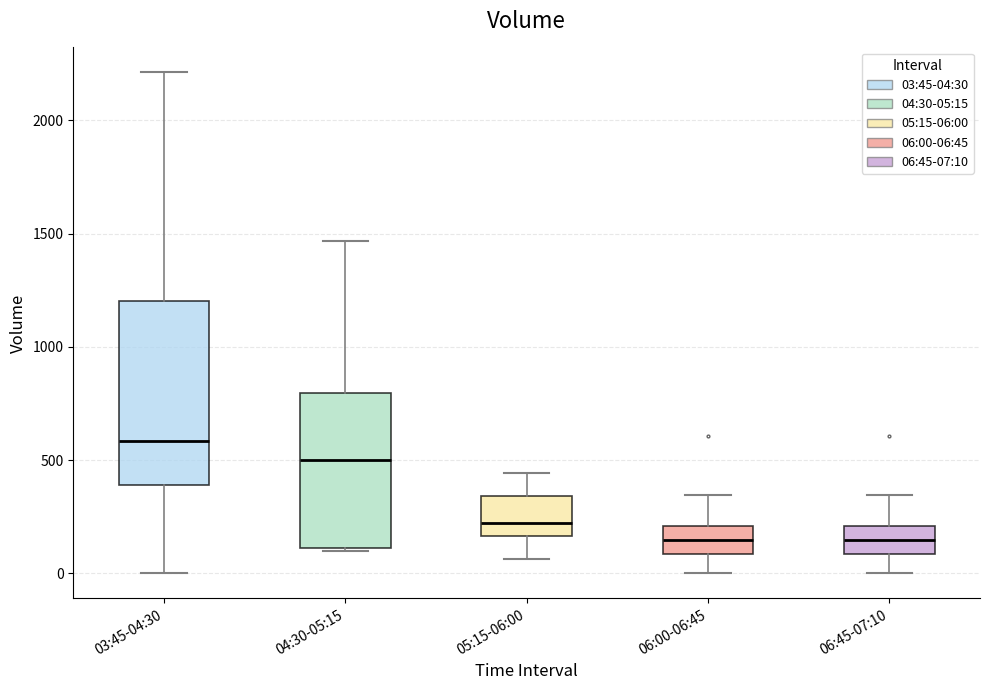

Where does the upper whisker of the box for 04:30-05:15 end on the y-axis? The values are not printed on the chart, so give them approximately, as read against the axis.

1450